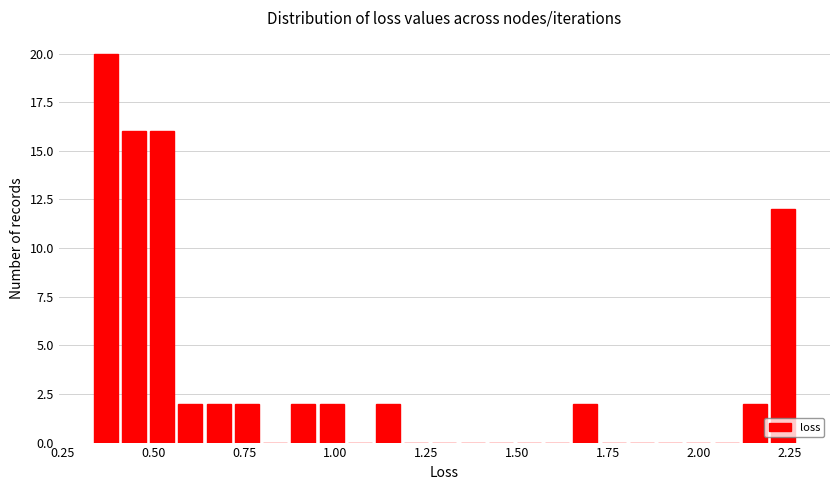

Read against the x-axis, roughly where is the centre of the tallest bar?

0.35